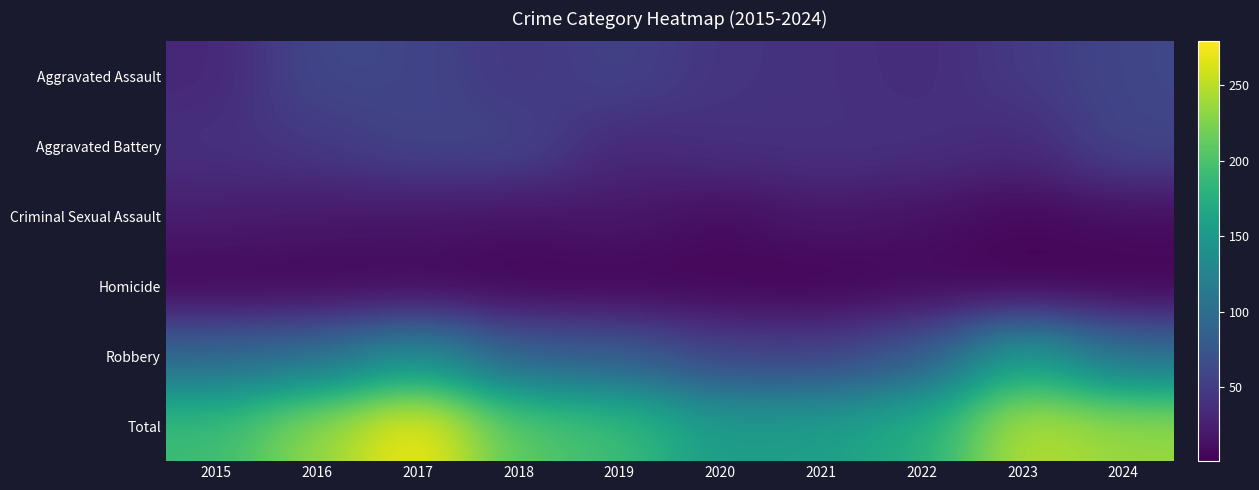

Which series has the largest total across all categories?

Total